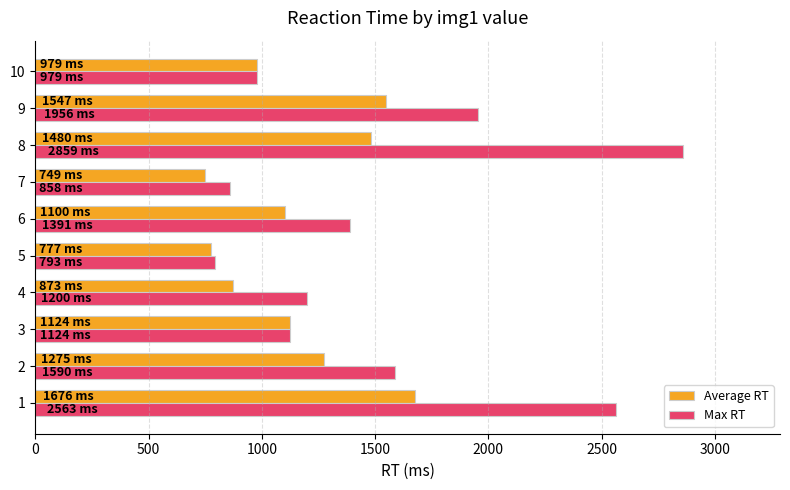

What is the average value of the Max RT series?

1531.1